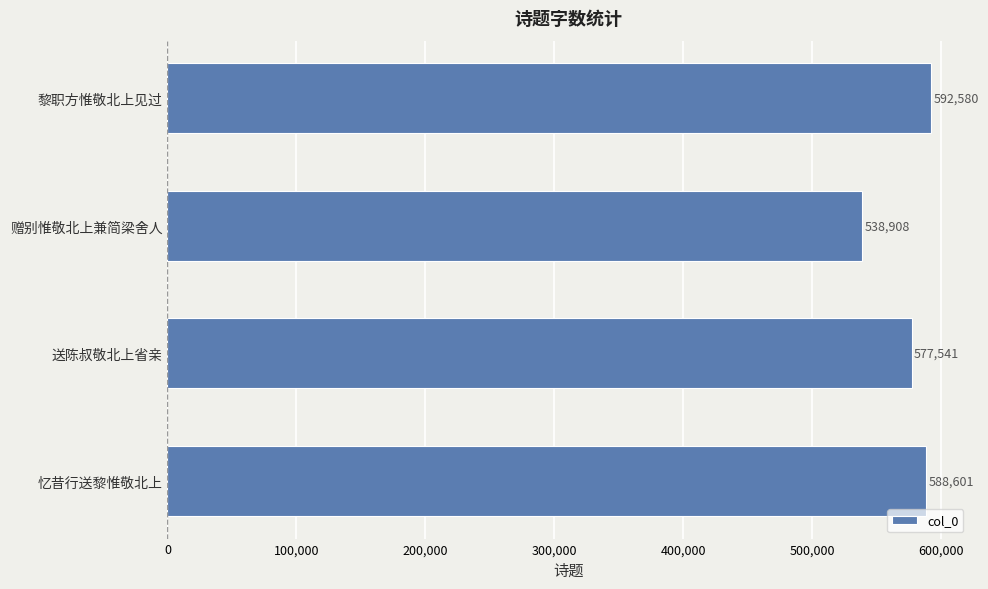

The chart shows a value of 364151 at 赠别惟敬北上兼简梁舍人. True or false?

False